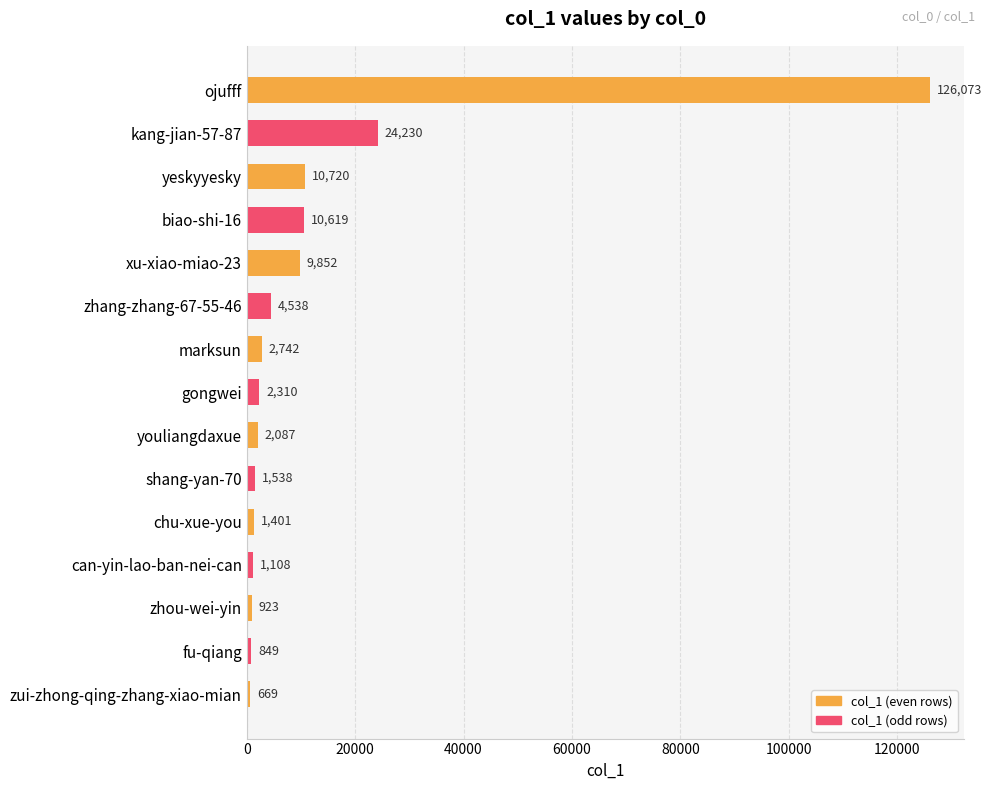

At which label is the value closest to 63371?

kang-jian-57-87